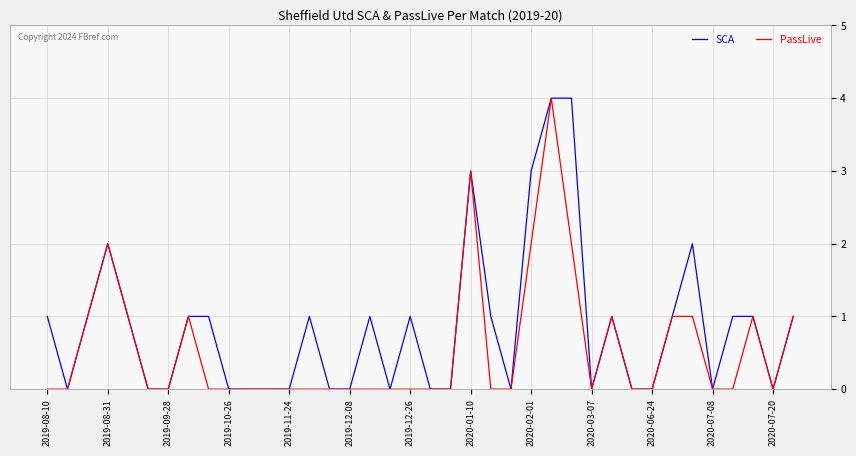

What is the maximum value for PassLive?

4